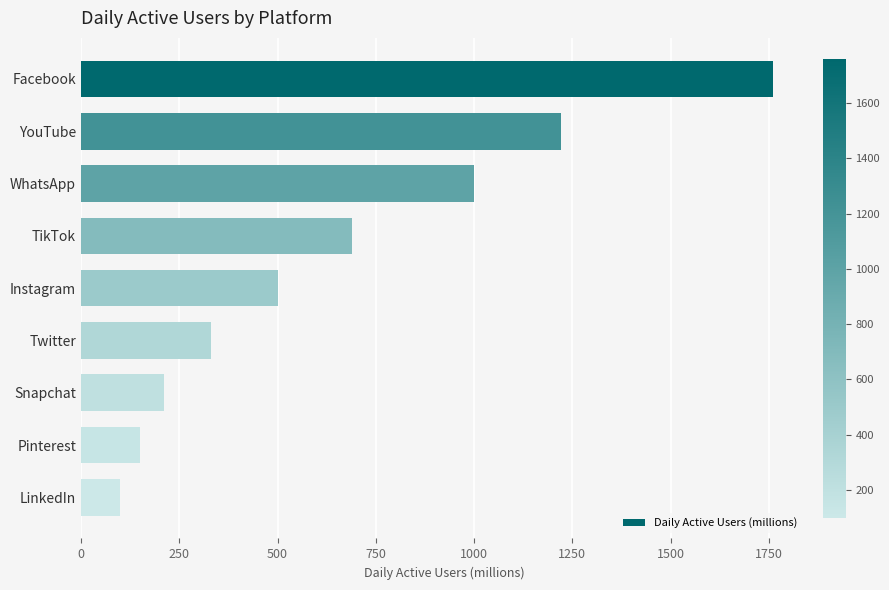

Does the chart contain any negative values?

No